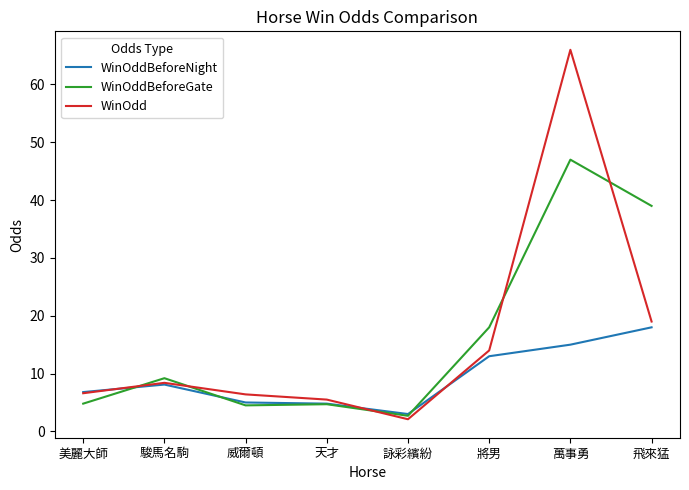

How many interior local peaks does the WinOdd series have?

2